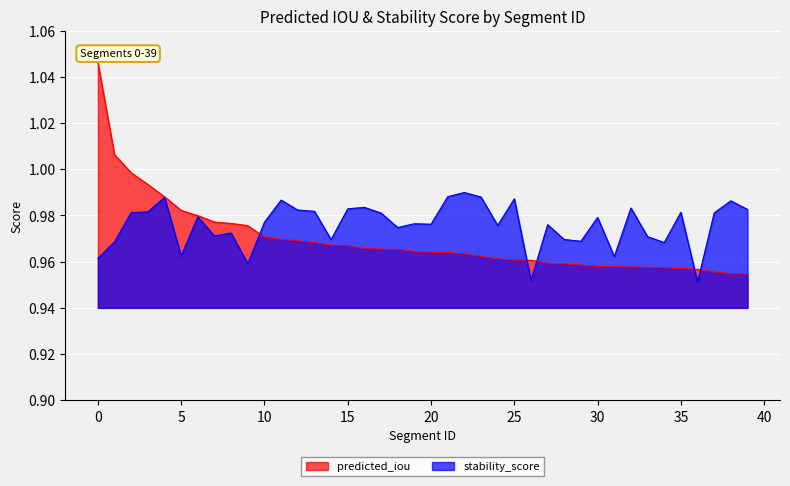

How many intersections are there between stability_score and predicted_iou?

5